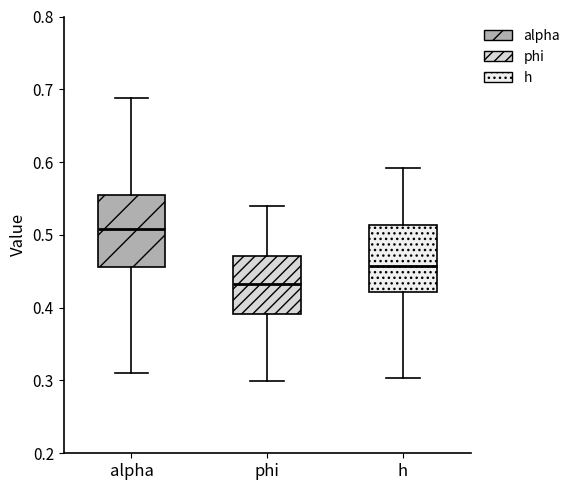

Reading left to right, read every box against the y-axis: the position of its median line, the range the box covers, and the ends of its whiskers. The values are not printed on the chart, so give them approximately, as read against the axis.

alpha: median 0.51, box 0.46 to 0.55, whiskers 0.31 to 0.69
phi: median 0.43, box 0.39 to 0.47, whiskers 0.30 to 0.54
h: median 0.46, box 0.42 to 0.51, whiskers 0.30 to 0.59